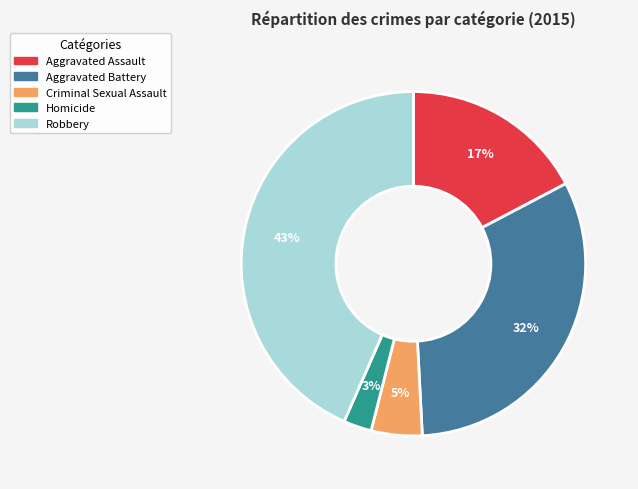

To the nearest percent, what is the combined percentage of Criminal Sexual Assault and Aggravated Assault?

22%